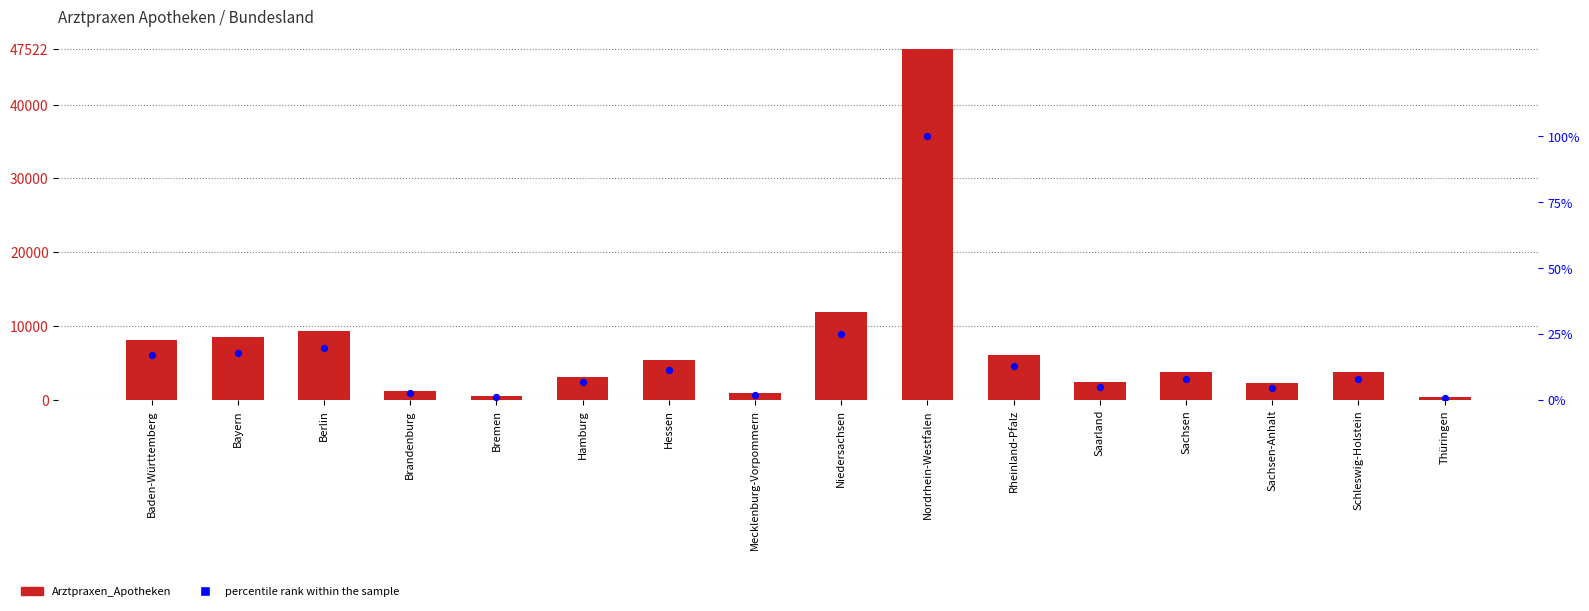

What is the total value across all series at Sachsen-Anhalt?

2218.7